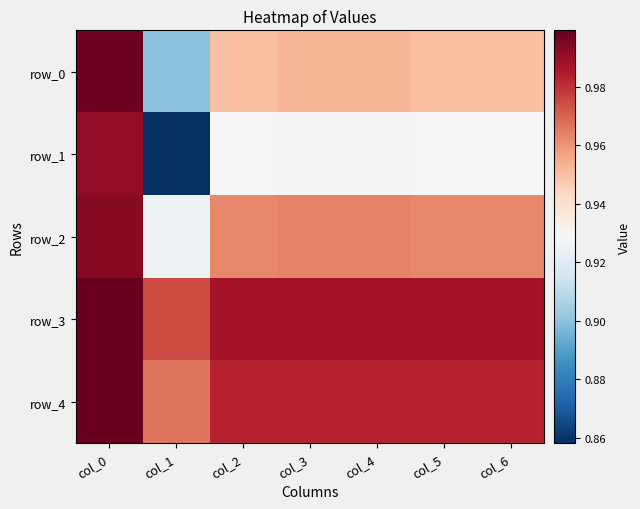

True or false: row_1 has a value of 0.5 at col_2.

False